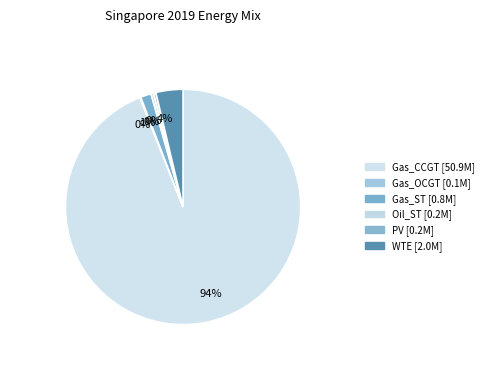

To the nearest percent, what is the average slice percentage?

17%